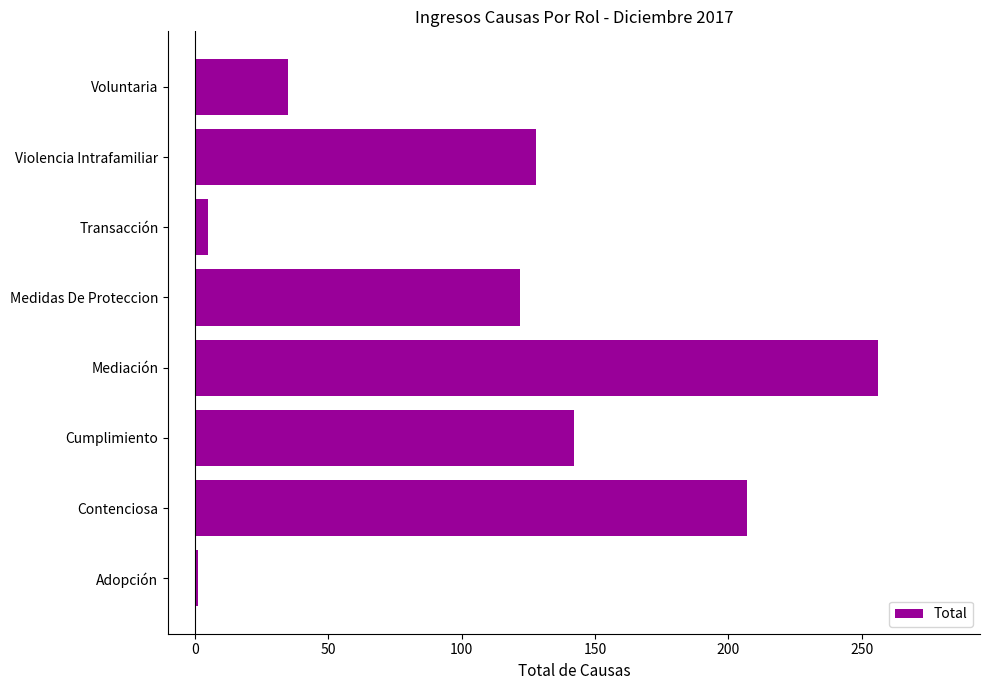

Which has a higher value, Mediación or Violencia Intrafamiliar?

Mediación